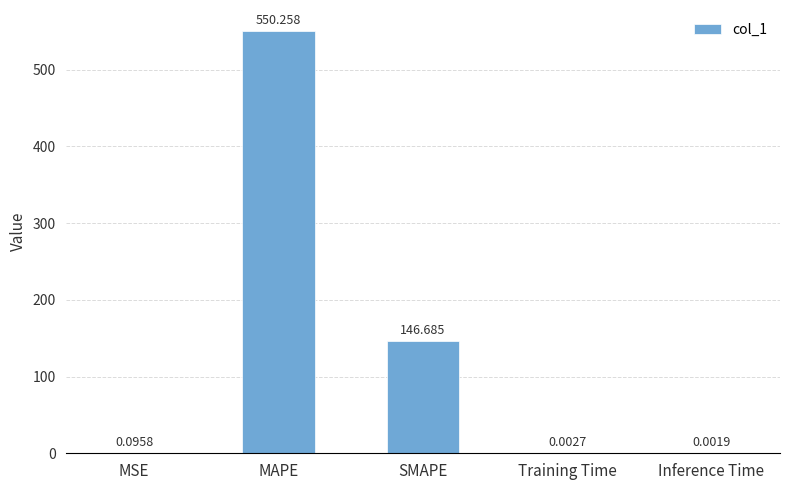

Between MSE and MAPE, which is larger?

MAPE